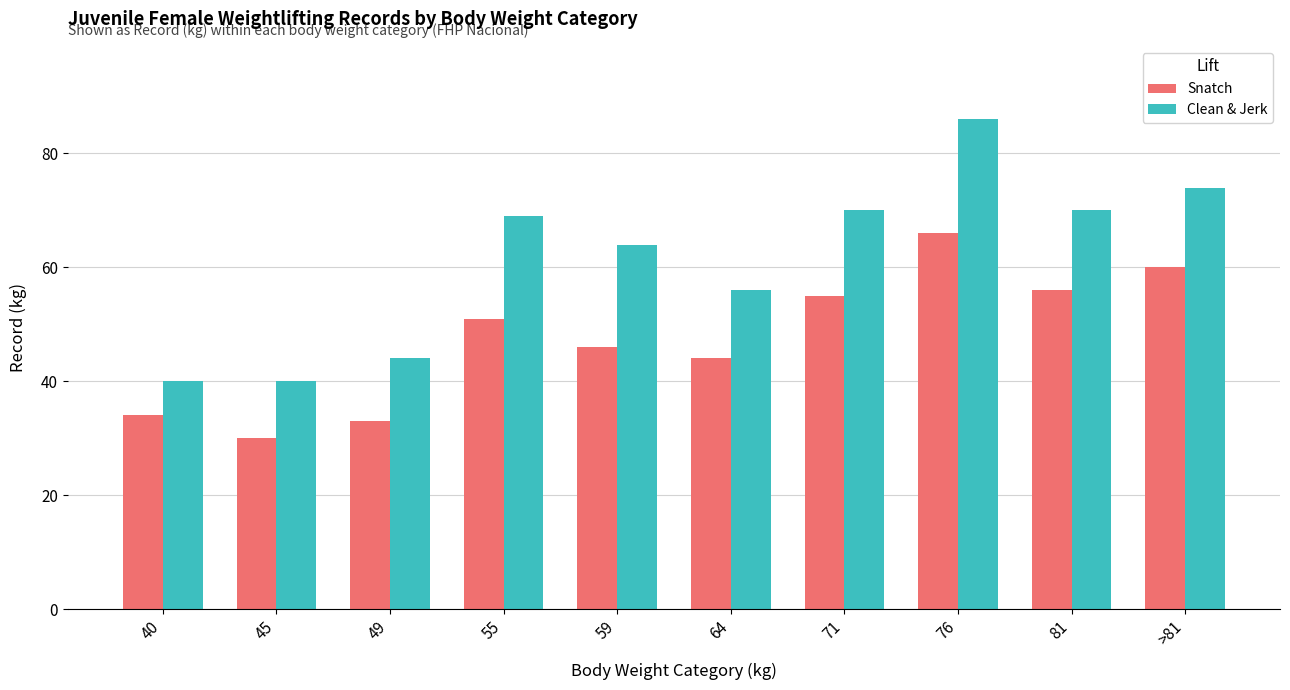

Which category has the lowest value in the Snatch series?

45